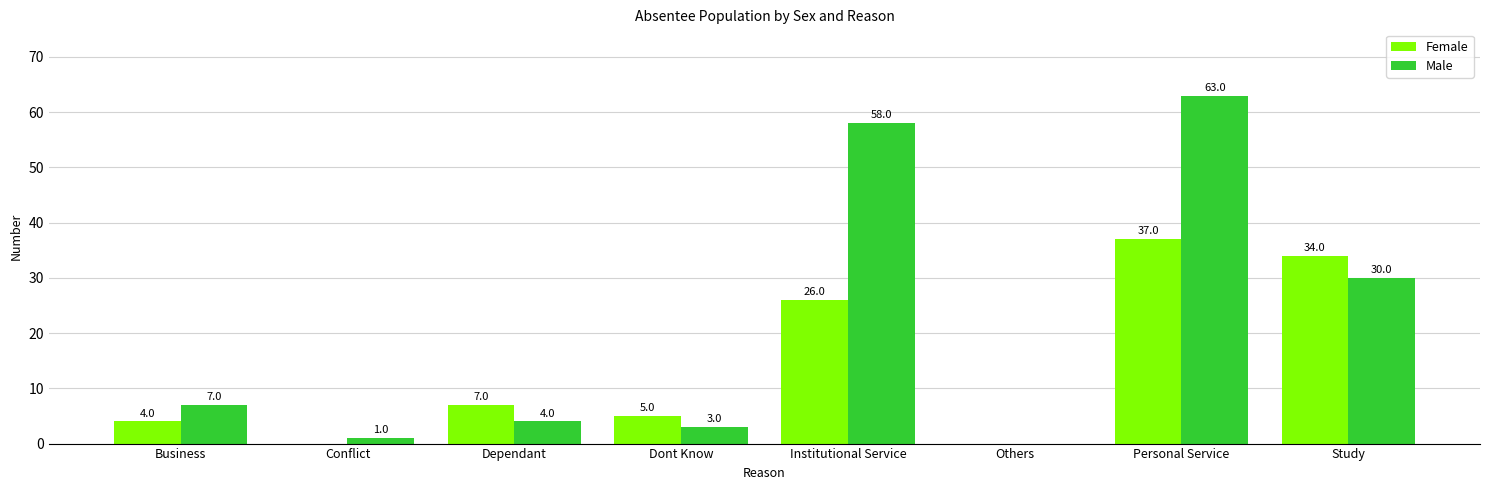

Count the number of data series in this chart.

2